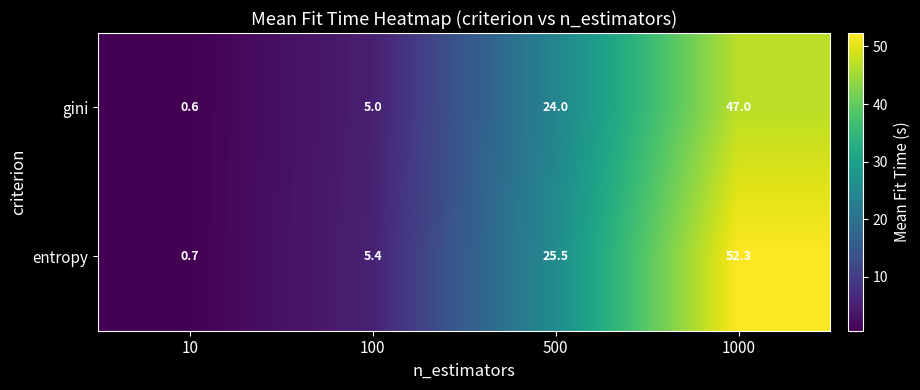

What is the spread (max minus min) of values at 100?

0.4